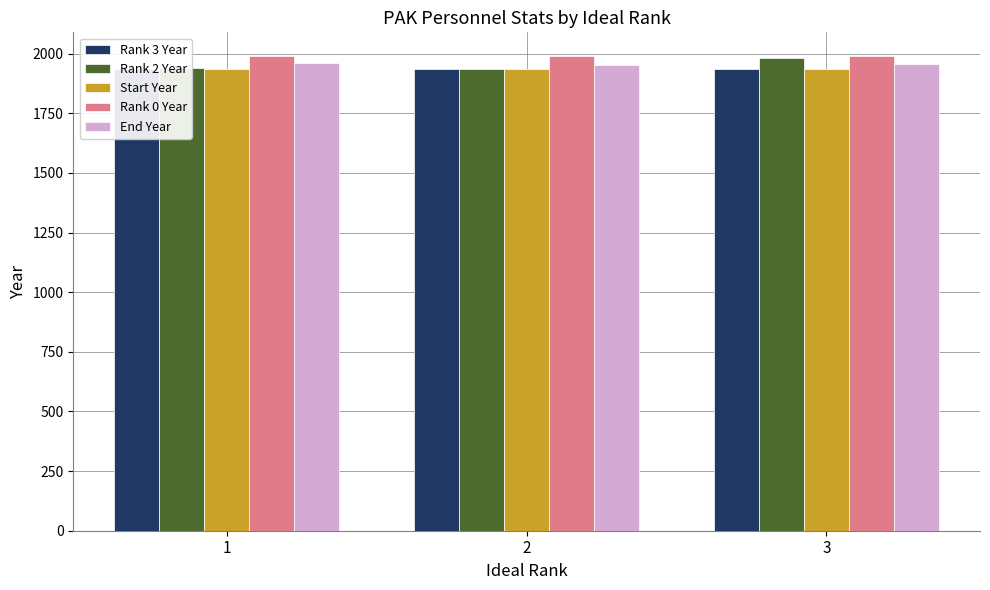

Where is Rank 3 Year nearest to the value 1935?

1